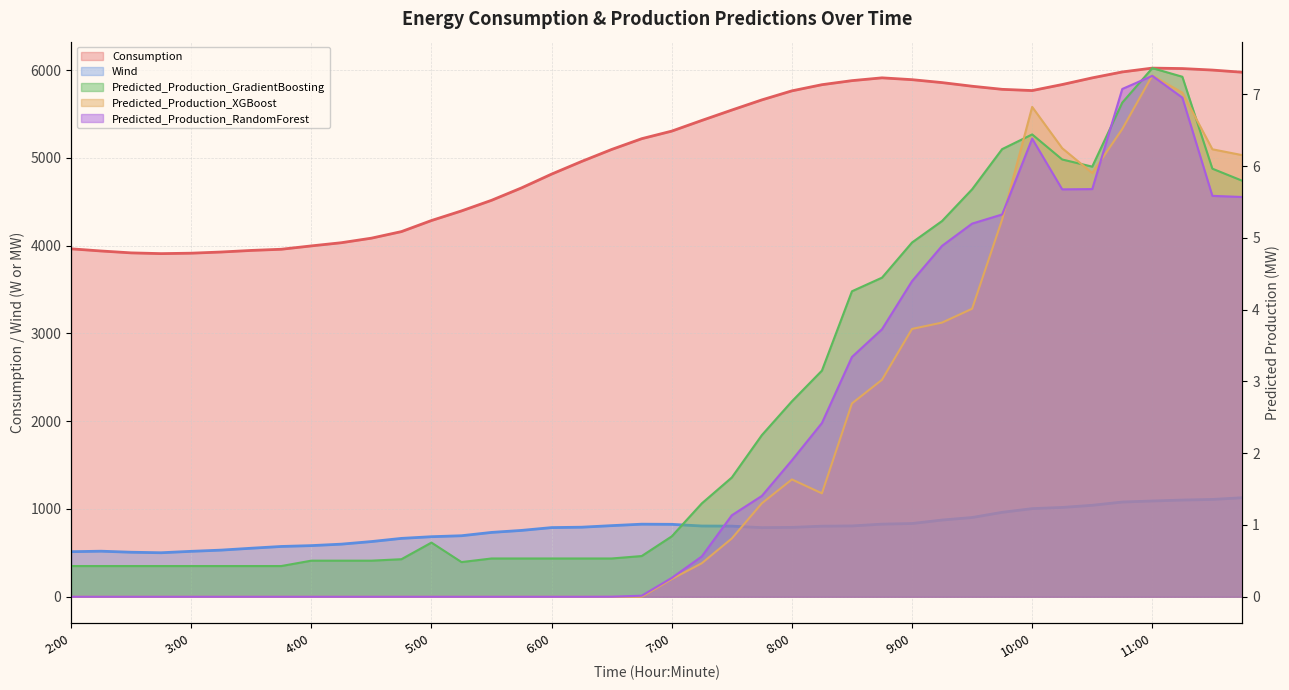

At which label is Predicted_Production_GradientBoosting closest to 3?

8:15